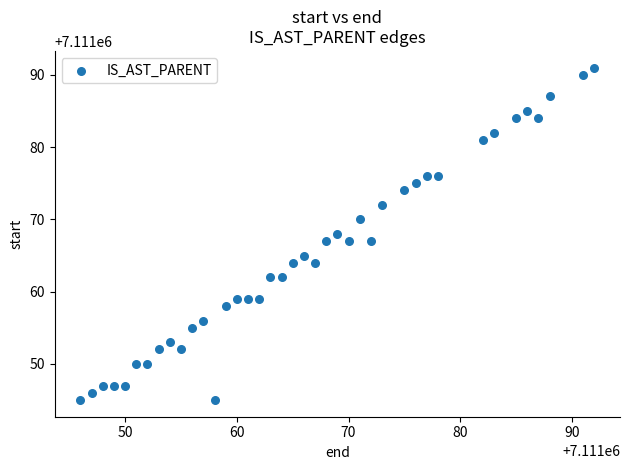

What is the range of Y values (max minus min)?

46